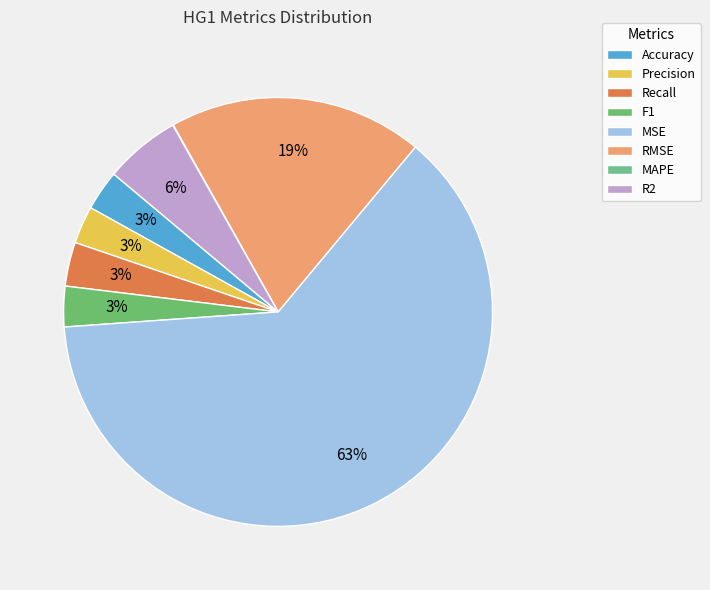

To the nearest percent, what percentage of the pie is Accuracy?

3%